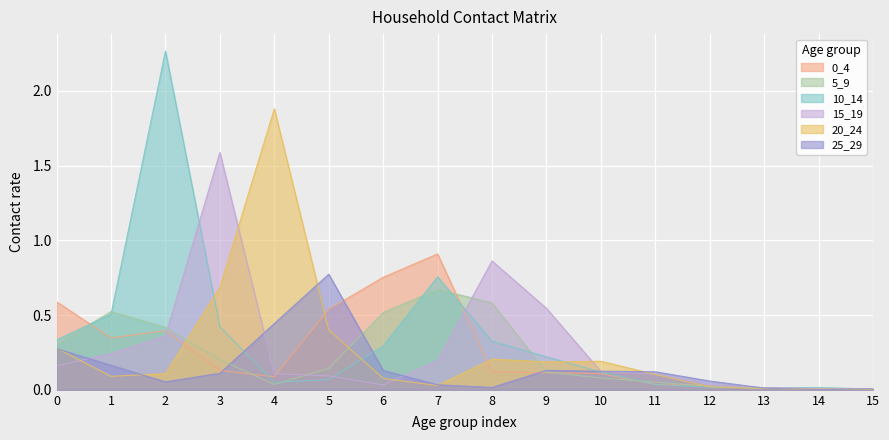

Where is the first local minimum for 20_24?

1